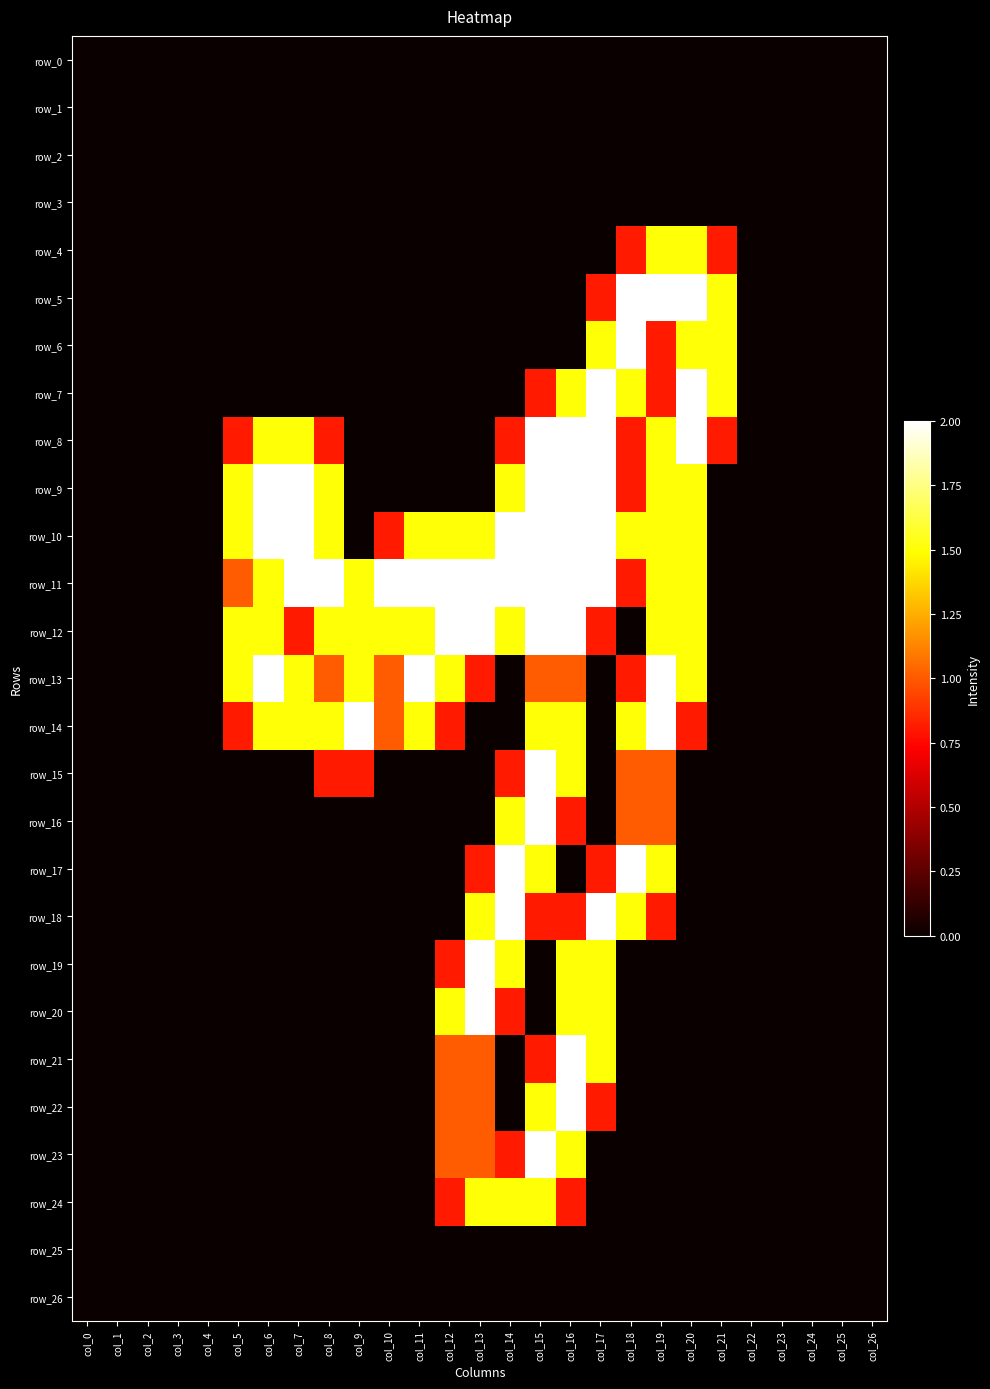

At how many categories does at least one series exceed 0?

17